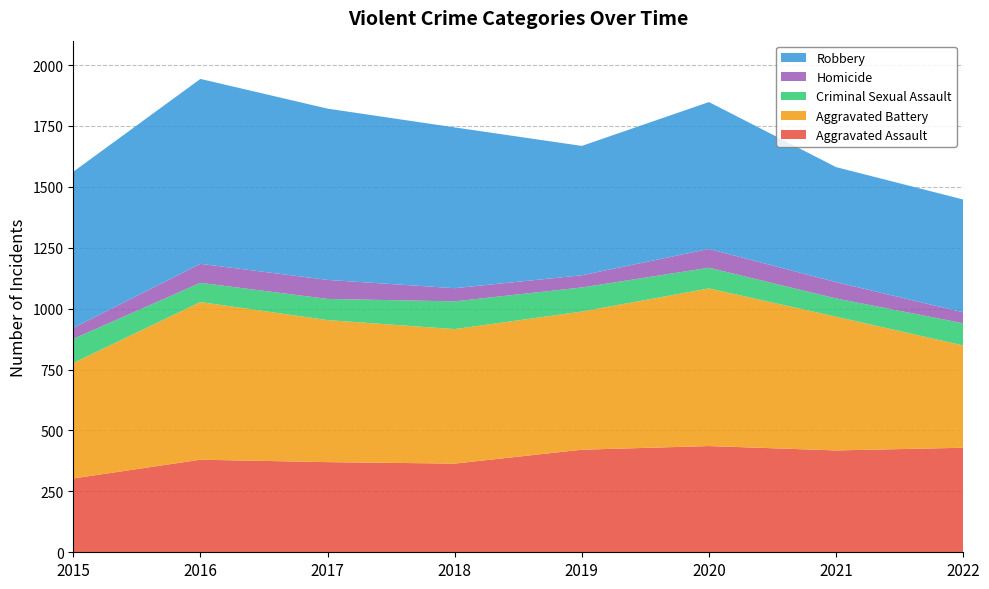

Reading left to right, list all the values displayed in this chart.

Aggravated Assault: 2015=303	2016=380	2017=370	2018=364	2019=421	2020=436	2021=418	2022=429
Aggravated Battery: 2015=474	2016=647	2017=583	2018=552	2019=567	2020=647	2021=549	2022=420
Criminal Sexual Assault: 2015=99	2016=79	2017=87	2018=114	2019=99	2020=85	2021=75	2022=91
Homicide: 2015=45	2016=78	2017=78	2018=54	2019=50	2020=77	2021=67	2022=45
Robbery: 2015=641	2016=759	2017=703	2018=660	2019=531	2020=603	2021=472	2022=463